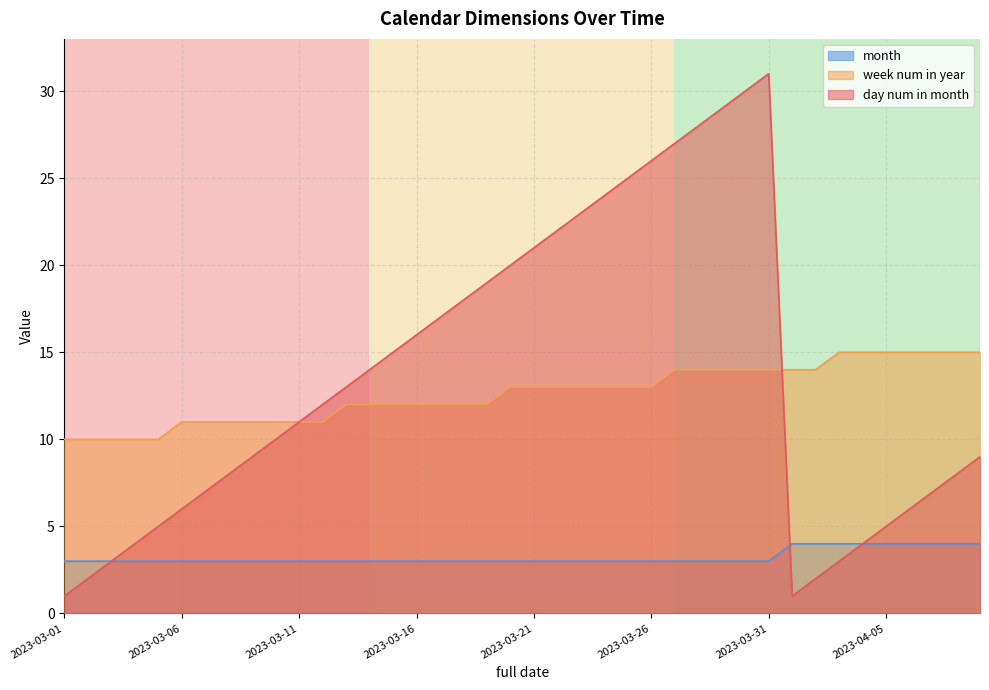

Rank the series by their maximum value, from highest to lowest.

day num in month, week num in year, month